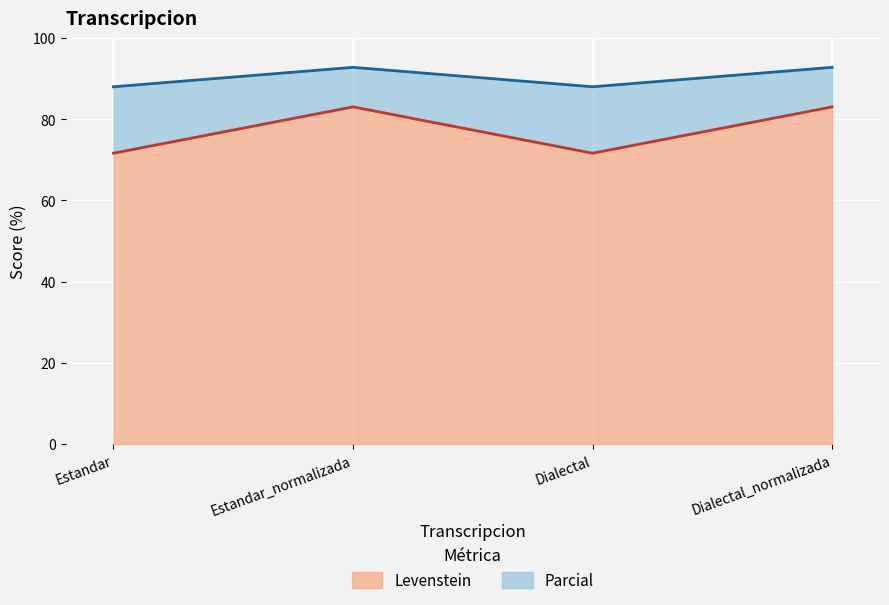

True or false: Parcial has more than 1 points higher than both neighbors.

False